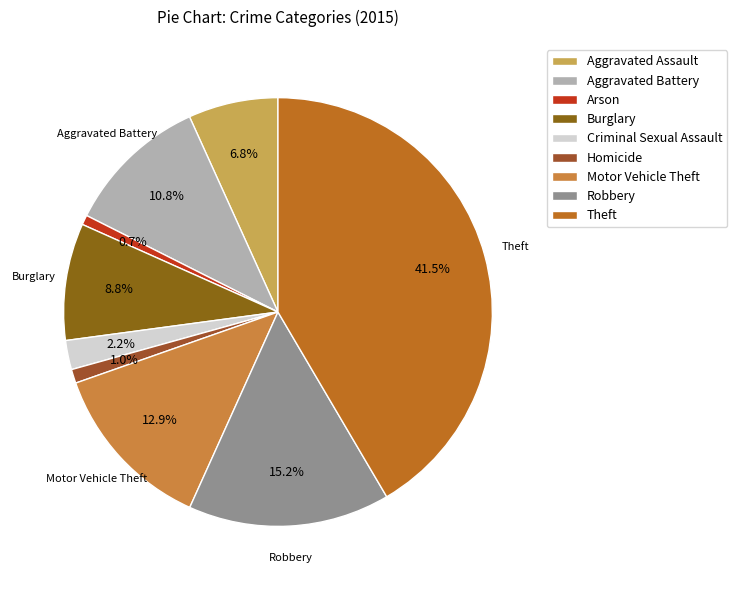

To the nearest percent, what is the difference between the largest and smallest slice percentages?

41%